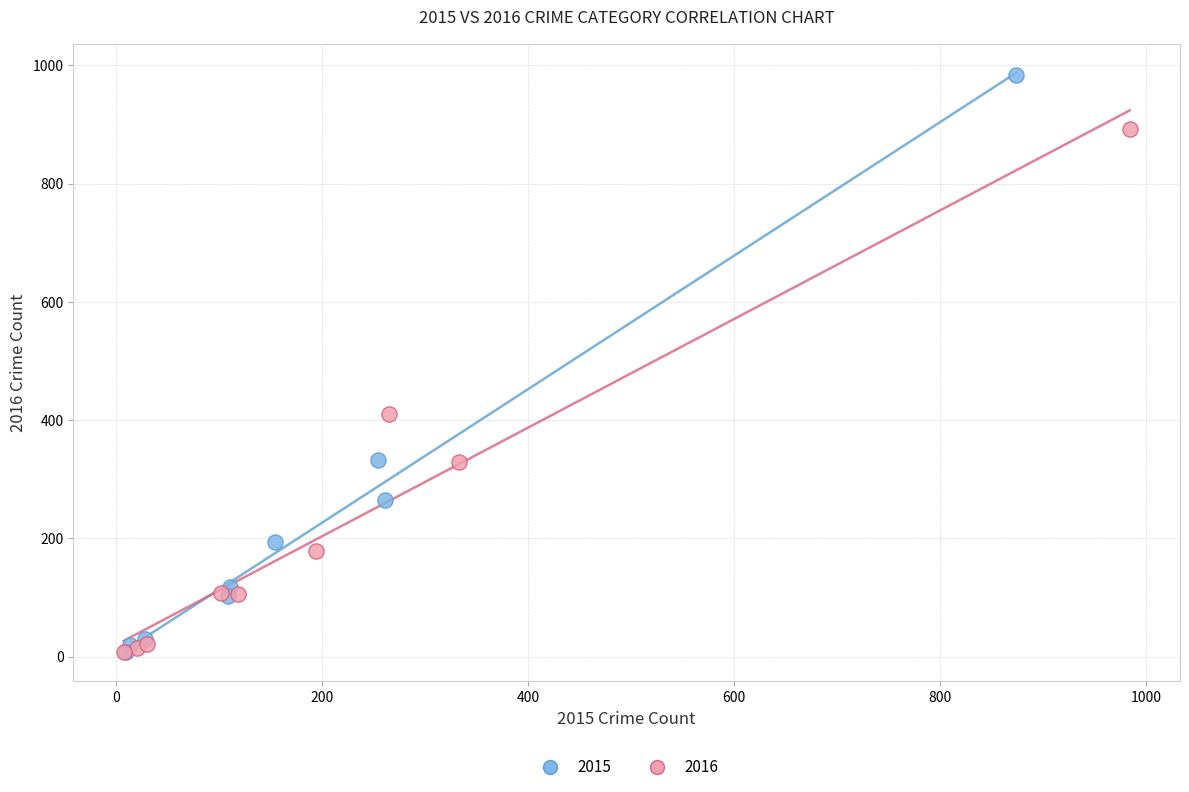

What are all the series names shown in the legend?

2015, 2016